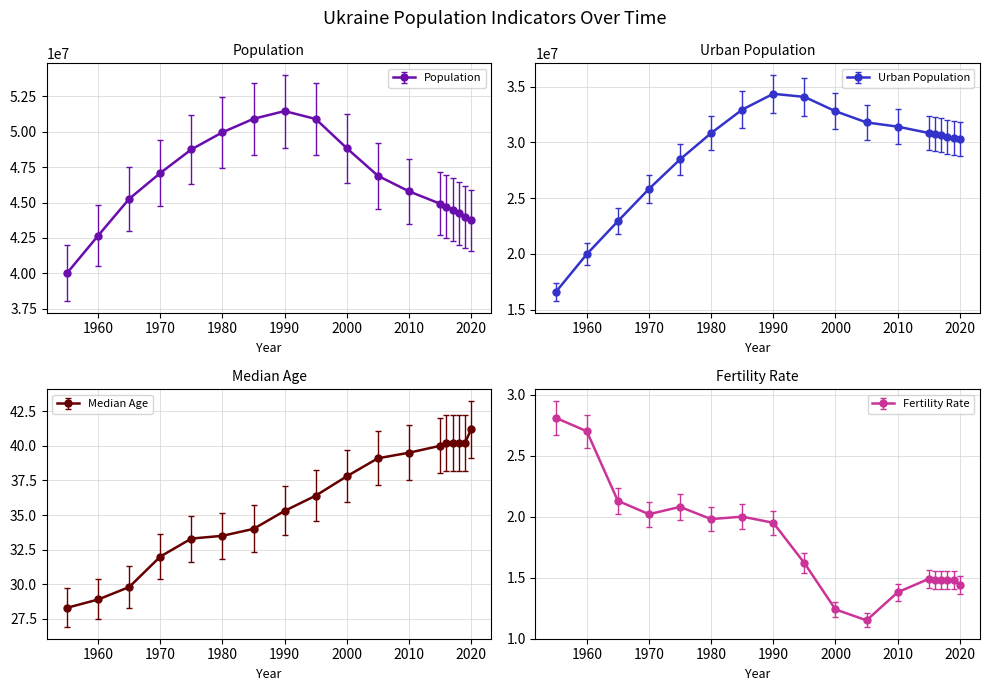

Which has a higher value, 1975 or 1955?

1975